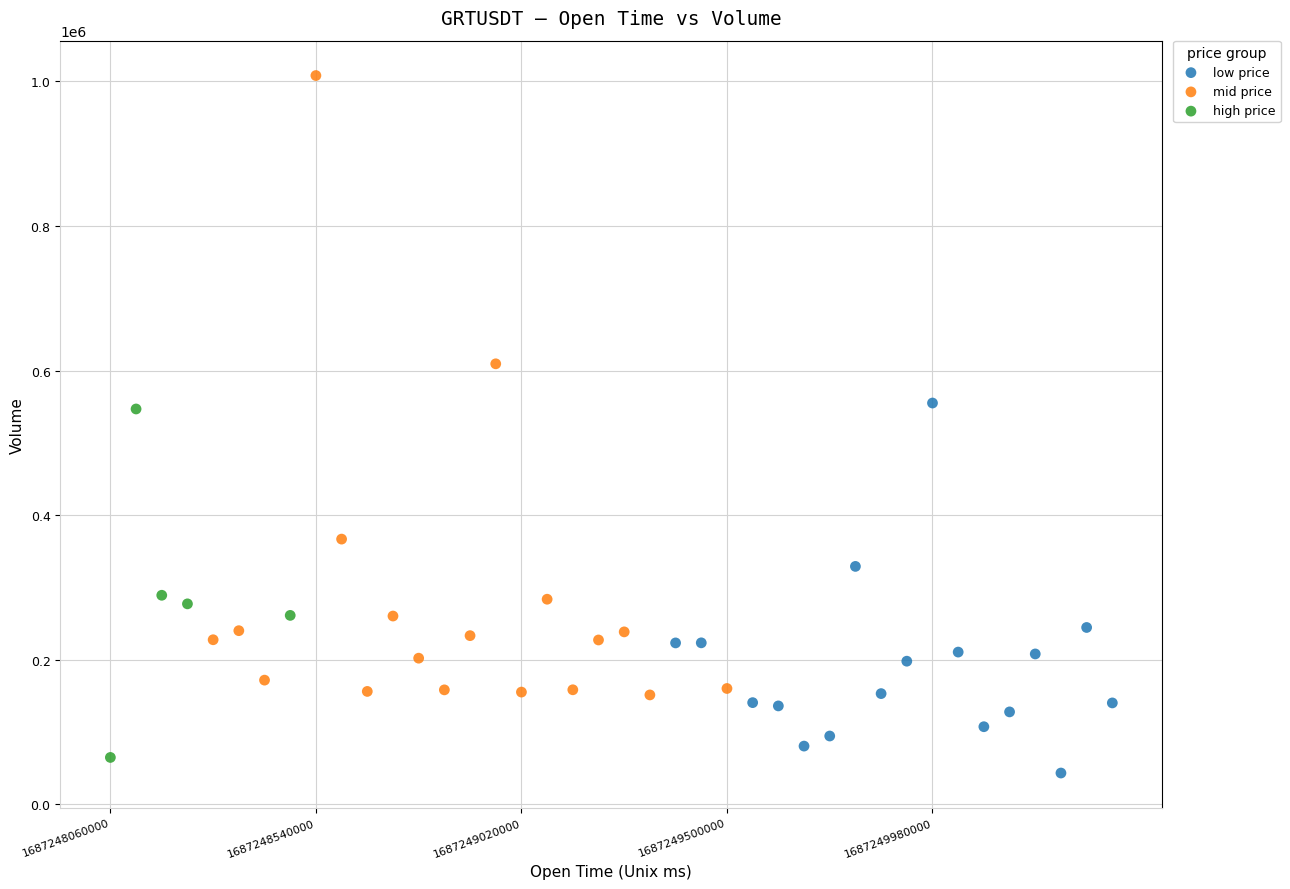

Which series reaches the maximum Y coordinate?

mid price